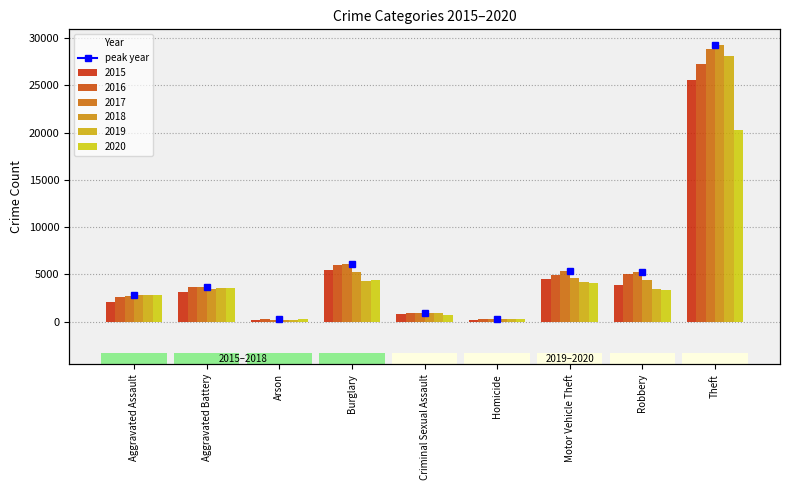

True or false: 2015 has a value of 263 at Criminal Sexual Assault.

False